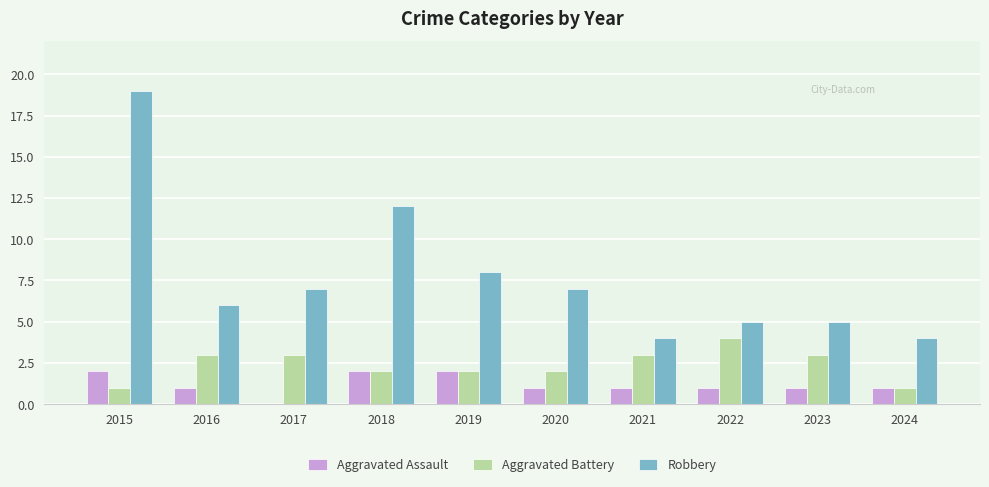

What is the approximate value of Aggravated Battery at 2017?

3